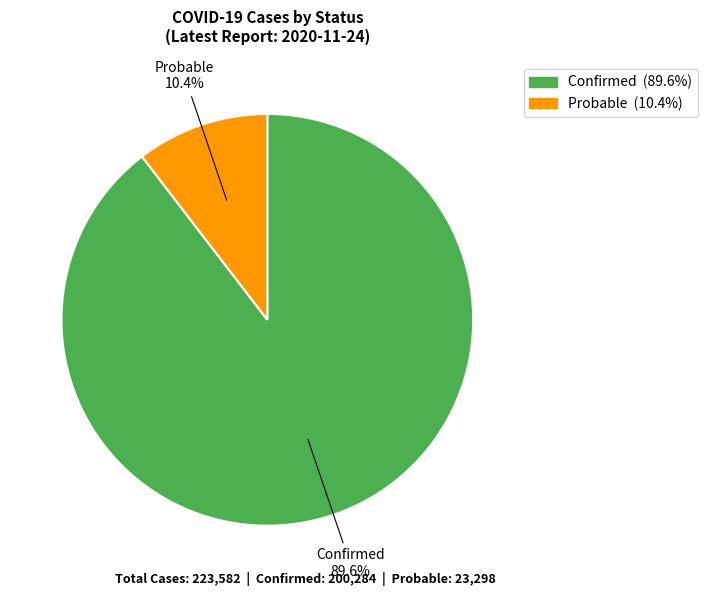

True or false: Probable accounts for 10% of the total.

True